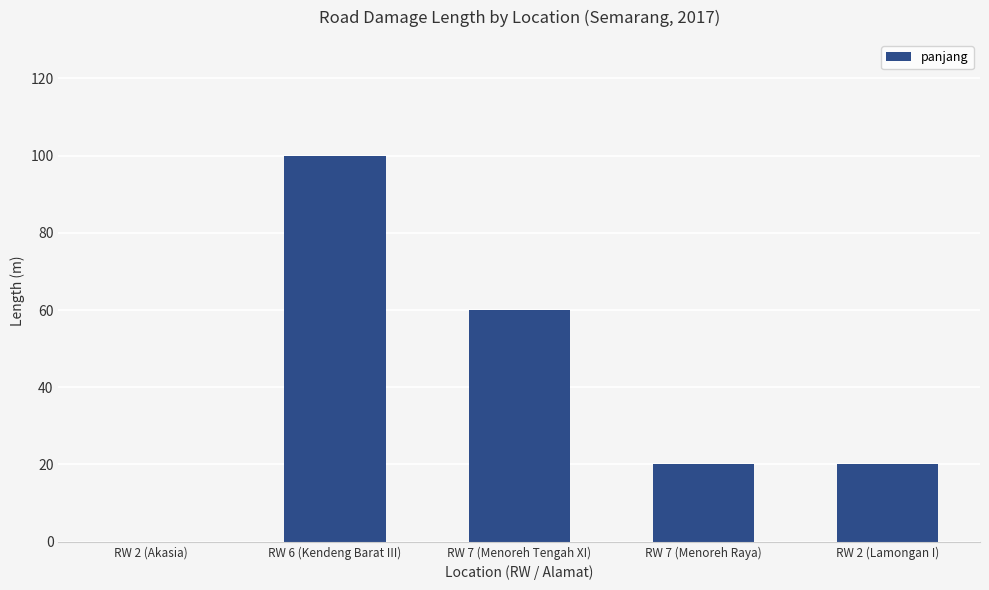

What is the average value?

40